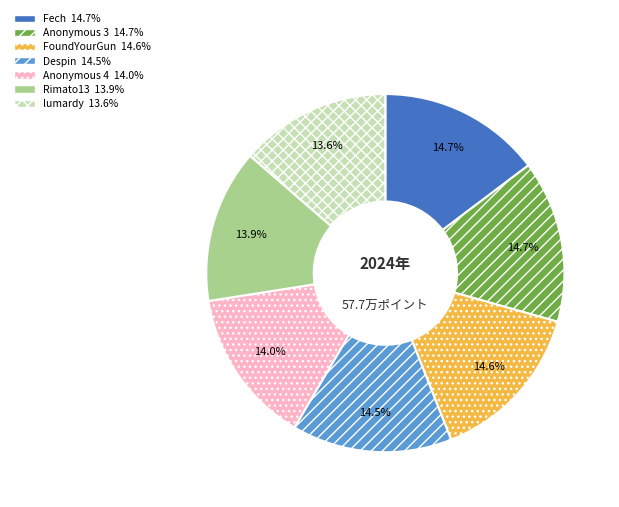

Does any single category account for the majority?

No